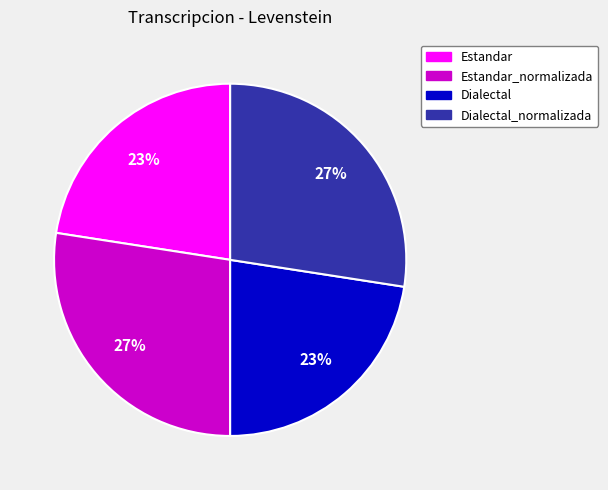

Does any single category account for the majority?

No